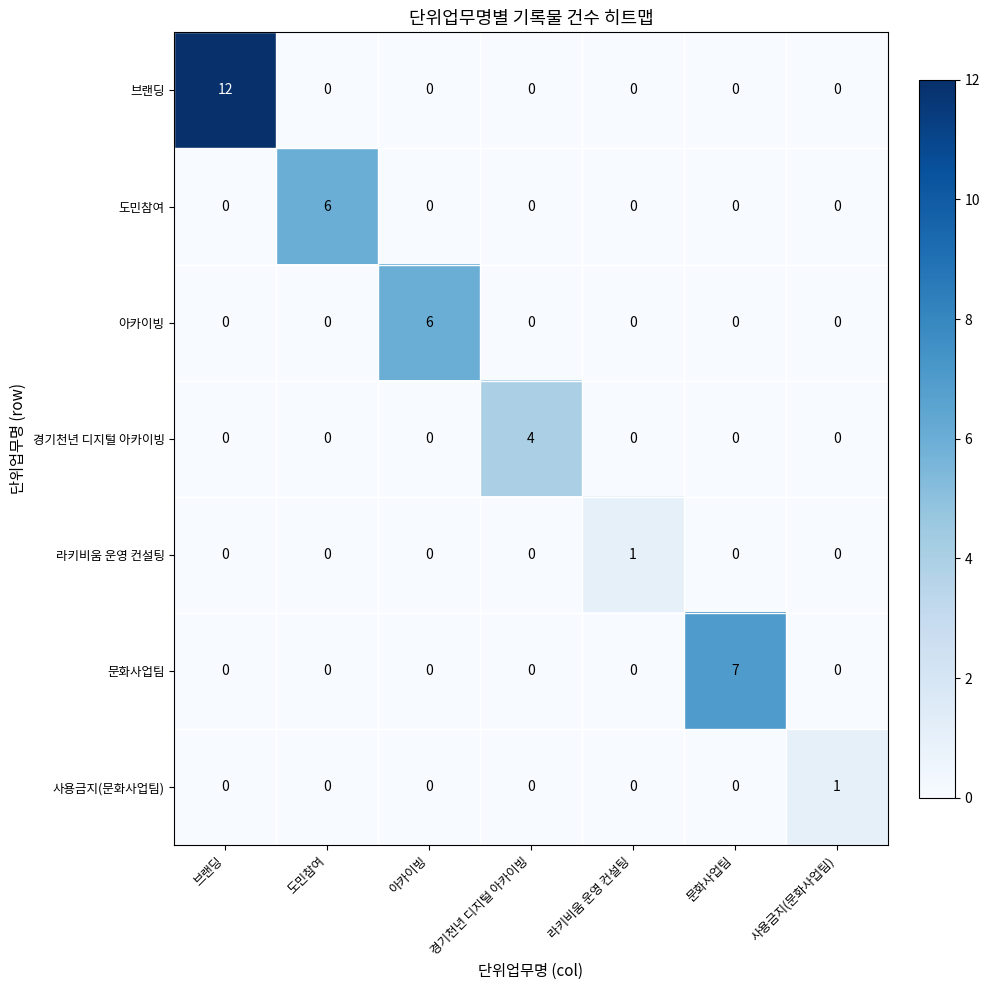

What is the difference between the maximum and minimum values in the 도민참여 series?

6